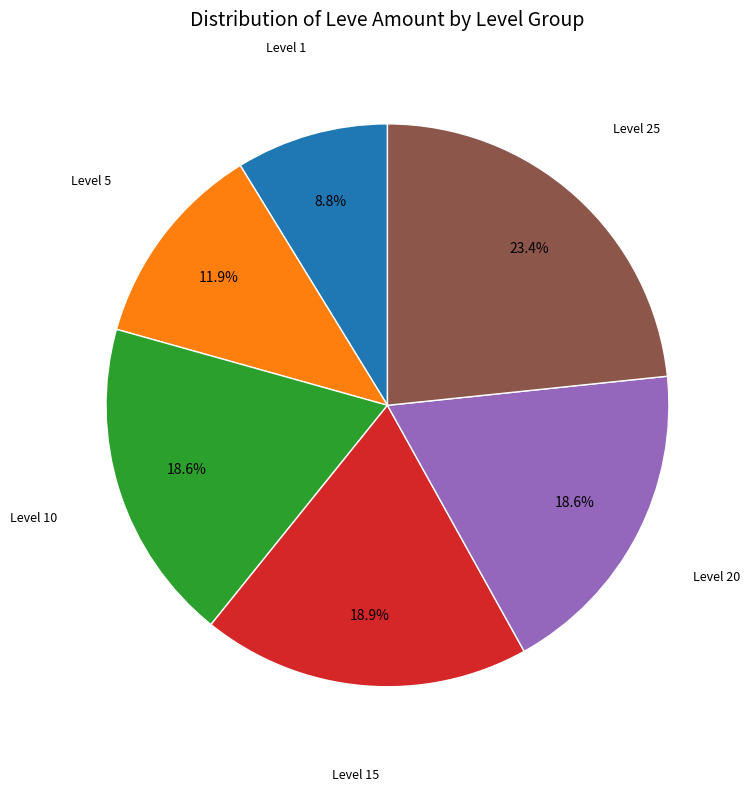

Is there a majority slice in this chart?

No